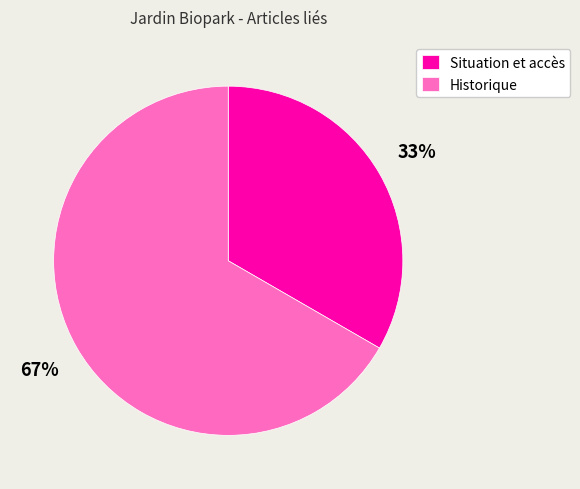

Is there any slice that represents more than half of the pie?

Yes